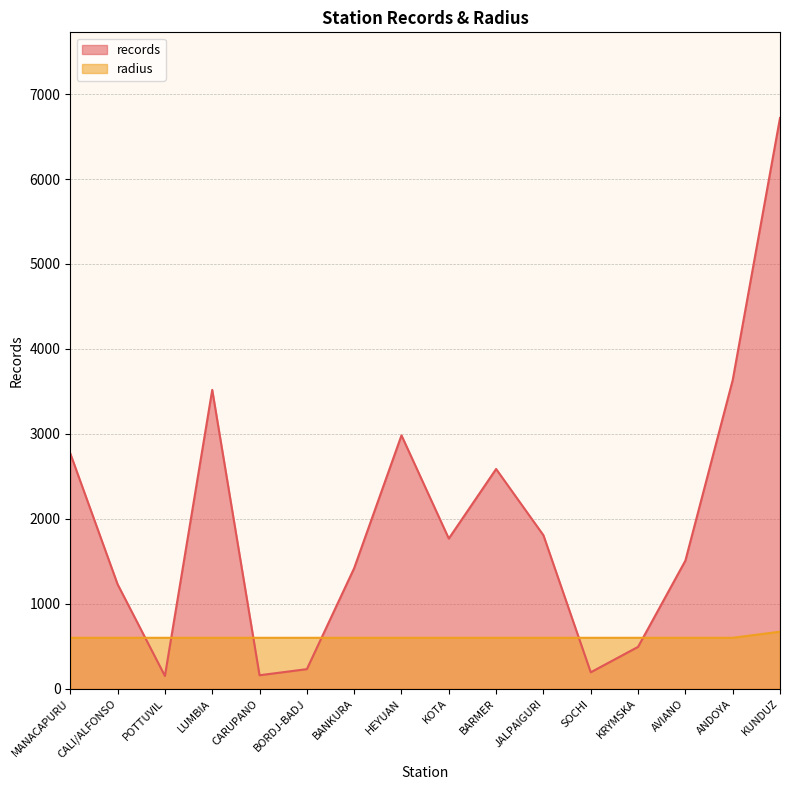

True or false: radius has more than 1 points higher than both neighbors.

False